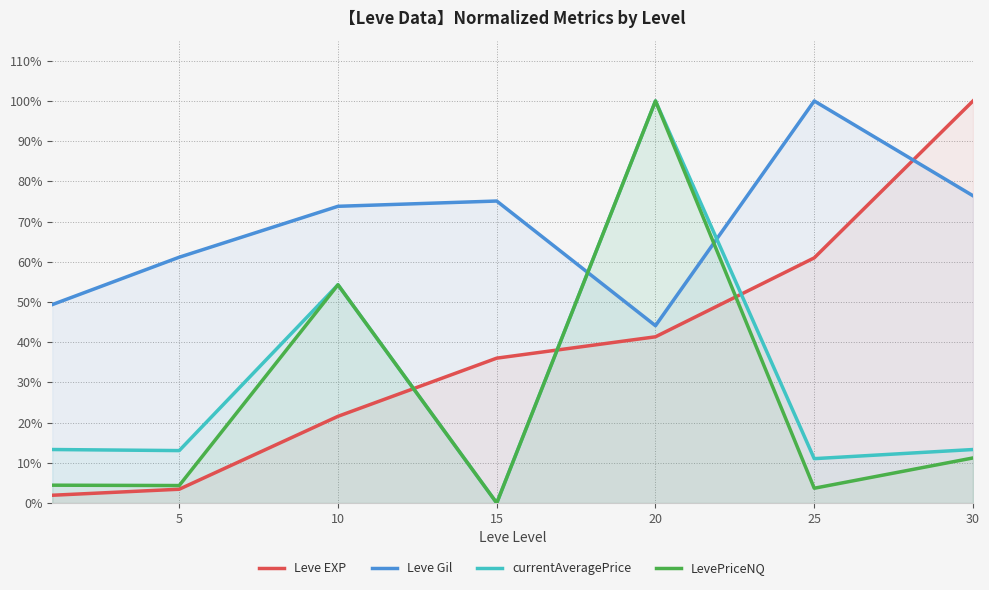

What is the spread (max minus min) of values at 30?

0.9